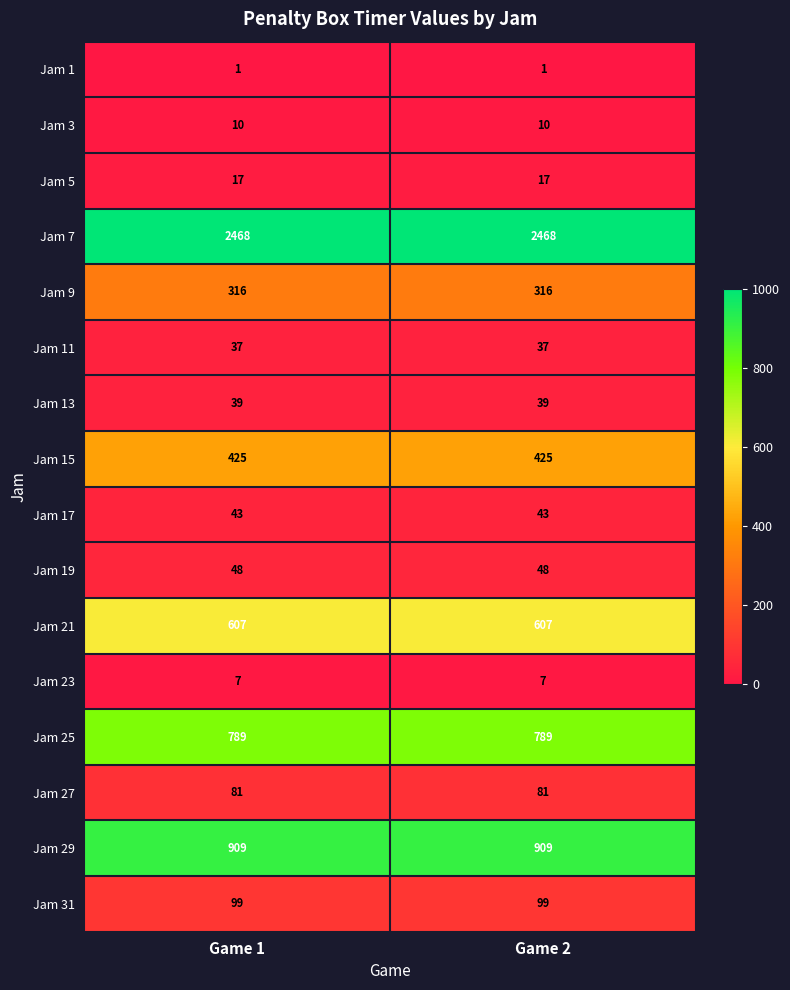

Is the value of Jam 21 at Game 2 greater than the value of Jam 9 at Game 2?

Yes